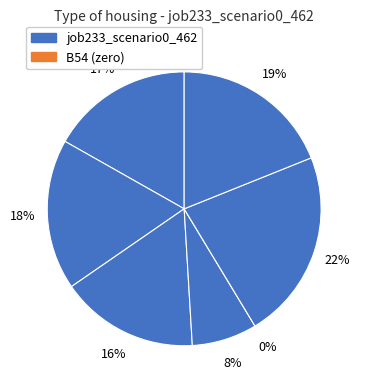

Is the sum of B54 and os4 greater than half?

No